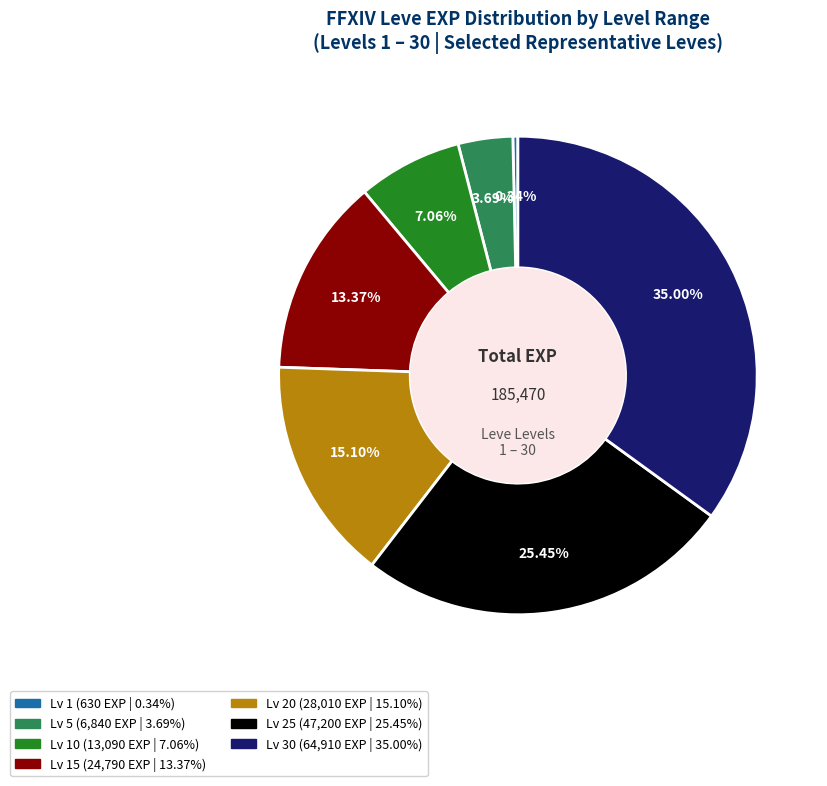

Does any single category account for the majority?

No